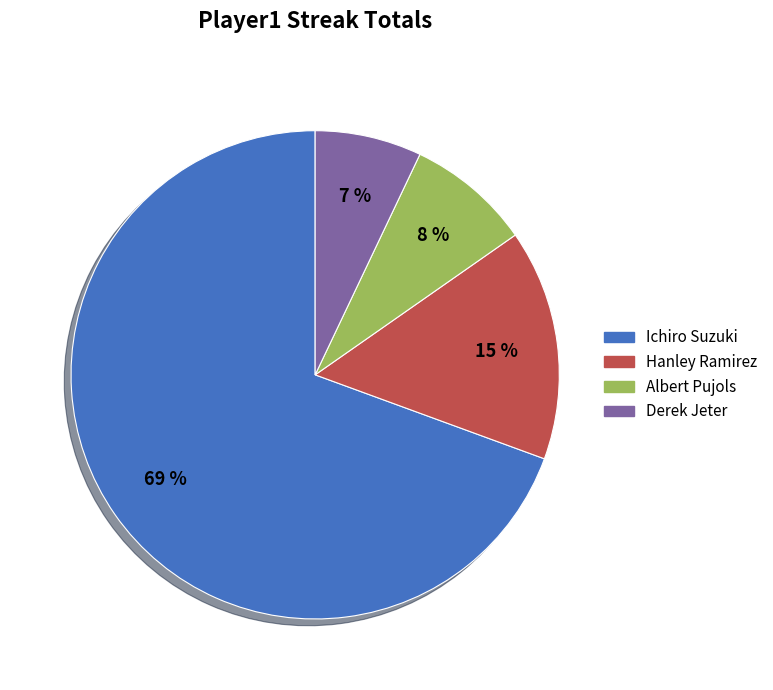

To the nearest percent, what is the average slice percentage?

25%